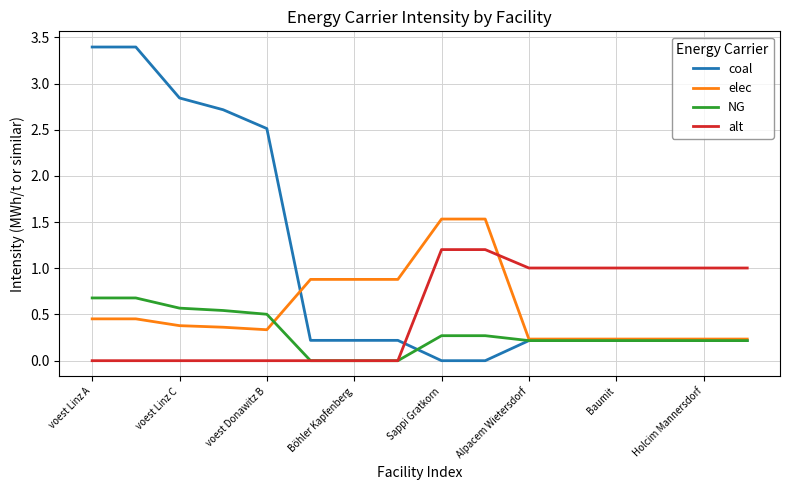

What is the maximum value for alt?

1.2